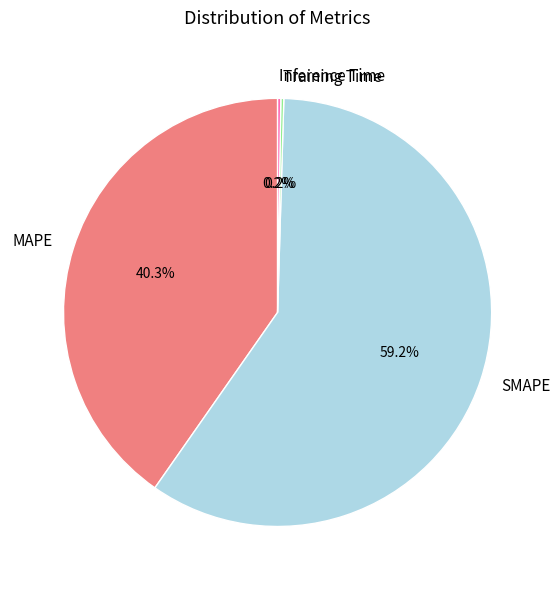

Is there any slice that represents more than half of the pie?

Yes